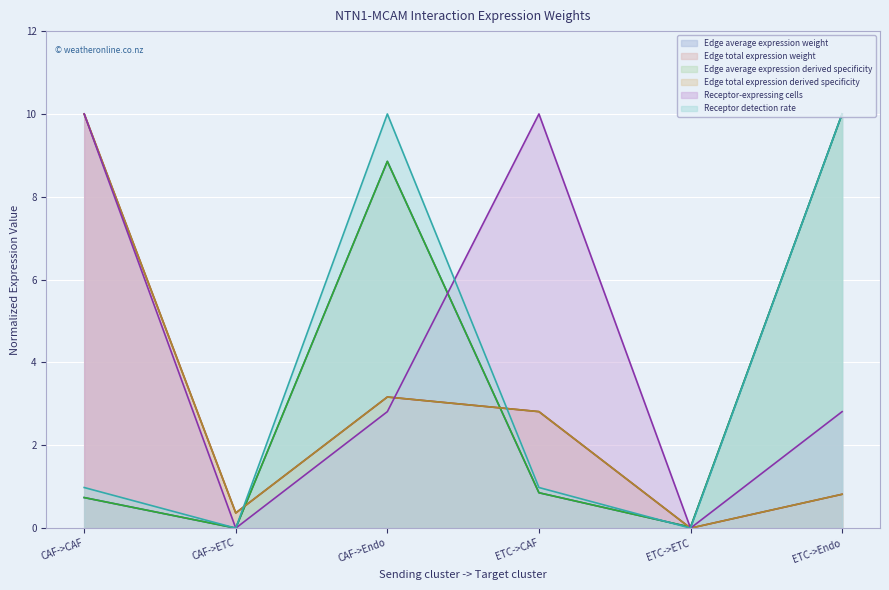

Reading left to right, extract all data points from this chart.

Edge average expression weight: CAF->CAF=0.7	CAF->ETC=0.0	CAF->Endo=8.9	ETC->CAF=0.9	ETC->ETC=0.0	ETC->Endo=10.0
Edge total expression weight: CAF->CAF=10.0	CAF->ETC=0.4	CAF->Endo=3.2	ETC->CAF=2.8	ETC->ETC=0.0	ETC->Endo=0.8
Edge average expression derived specificity: CAF->CAF=0.7	CAF->ETC=0.0	CAF->Endo=8.9	ETC->CAF=0.9	ETC->ETC=0.0	ETC->Endo=10.0
Edge total expression derived specificity: CAF->CAF=10.0	CAF->ETC=0.4	CAF->Endo=3.2	ETC->CAF=2.8	ETC->ETC=0.0	ETC->Endo=0.8
Receptor-expressing cells: CAF->CAF=10.0	CAF->ETC=0.0	CAF->Endo=2.8	ETC->CAF=10.0	ETC->ETC=0.0	ETC->Endo=2.8
Receptor detection rate: CAF->CAF=1.0	CAF->ETC=0.0	CAF->Endo=10.0	ETC->CAF=1.0	ETC->ETC=0.0	ETC->Endo=10.0